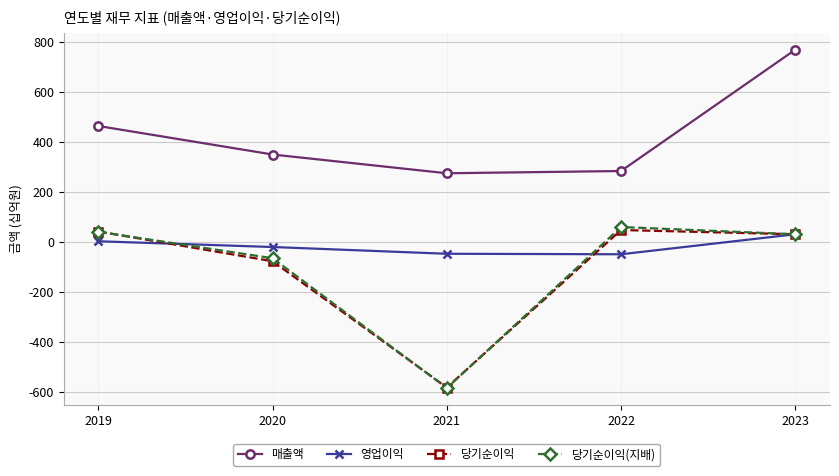

In 매출액, how many points are lower than both neighbors (excluding endpoints)?

1